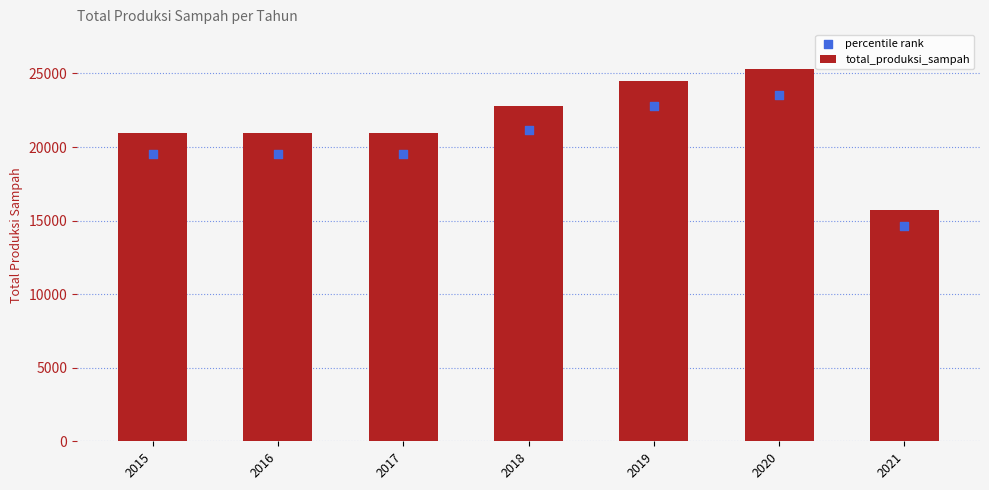

Which series reaches the maximum Y coordinate?

total_produksi_sampah